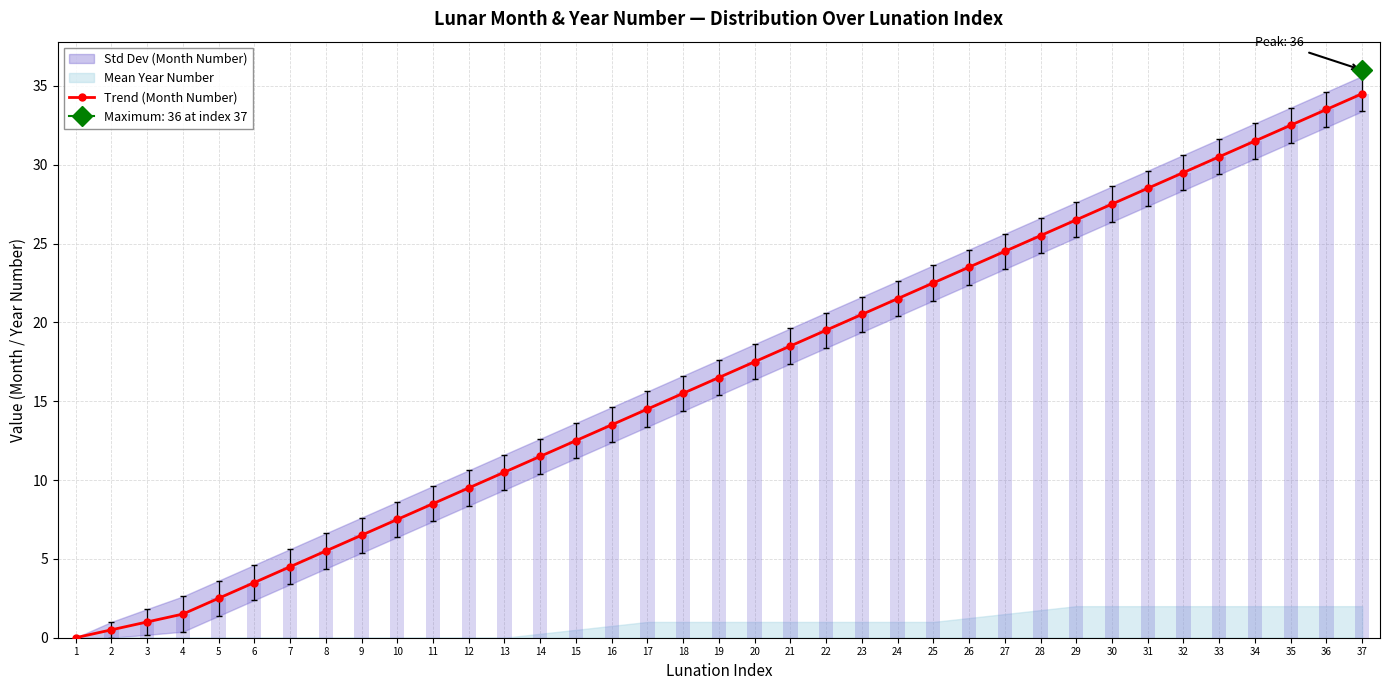

The chart shows a value of 16.6 at 13. True or false?

False